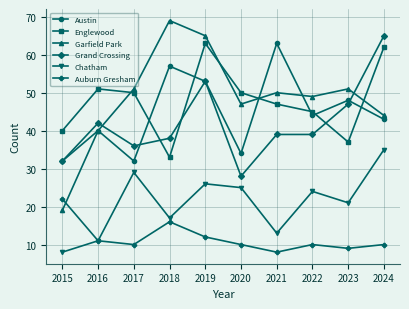

True or false: Englewood and Auburn Gresham cross at least once.

False